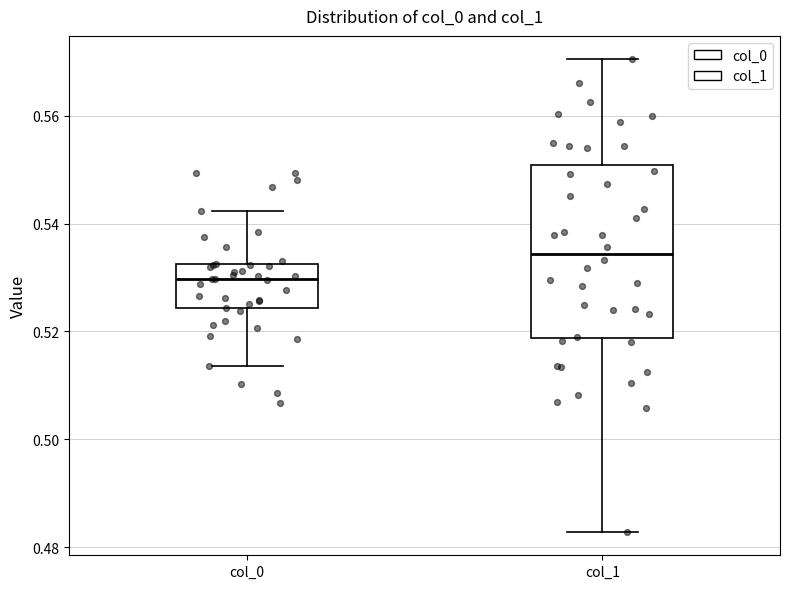

Which box has the lowest median line?

col_0